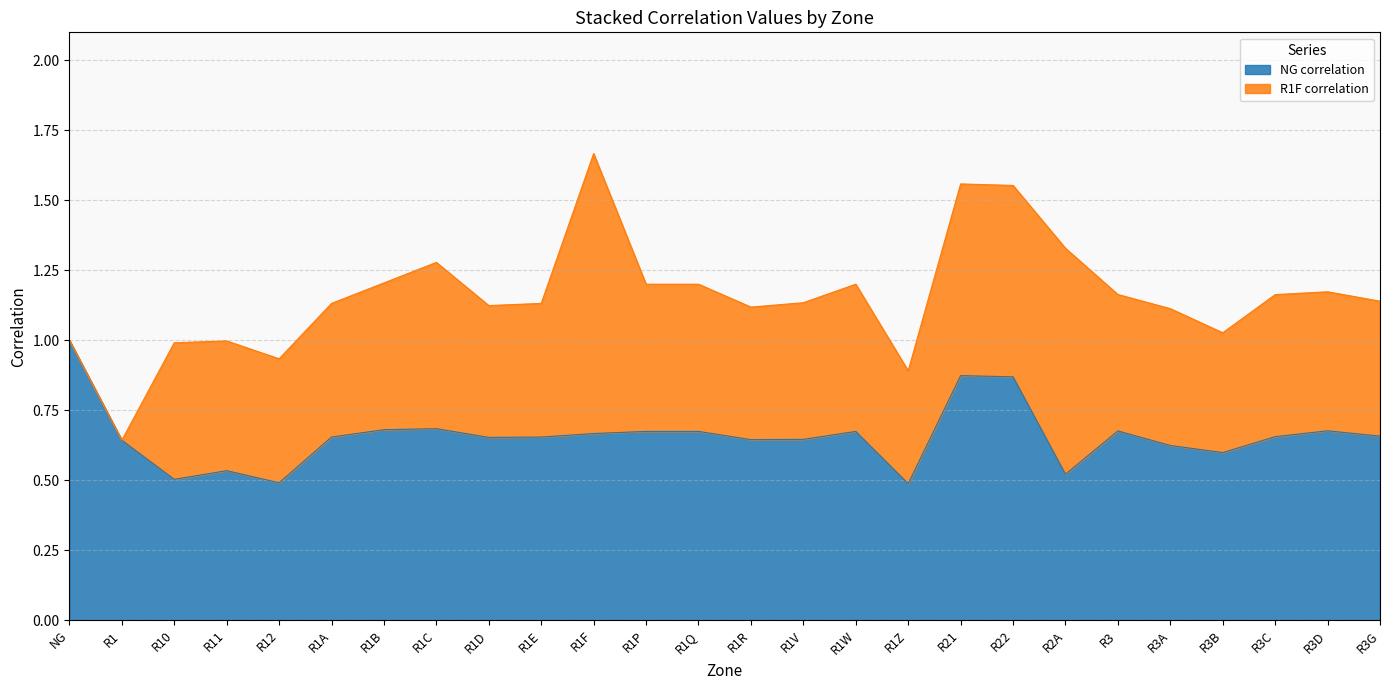

What is the highest value of the NG correlation series?

1.0